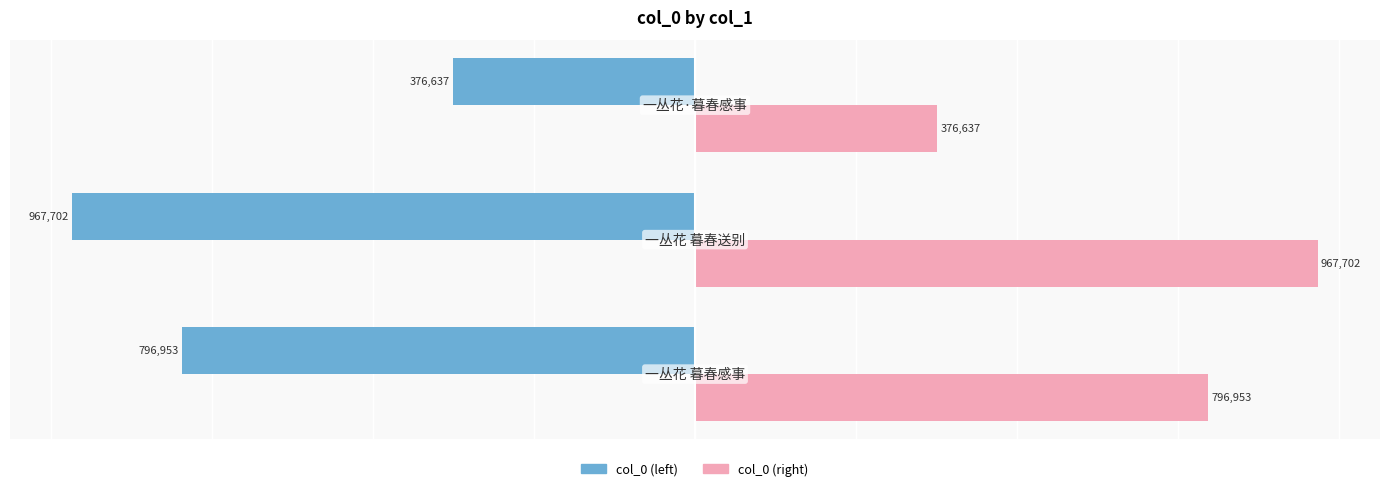

What is the smallest value displayed?

-967702